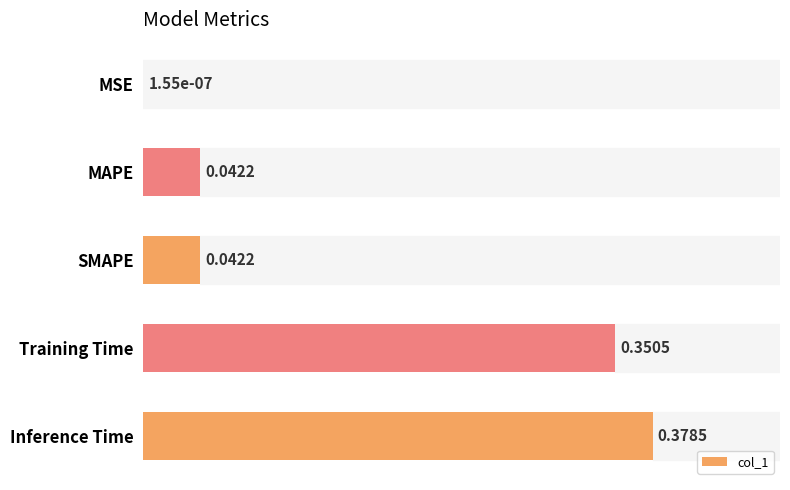

What is the sum of all values?

0.8